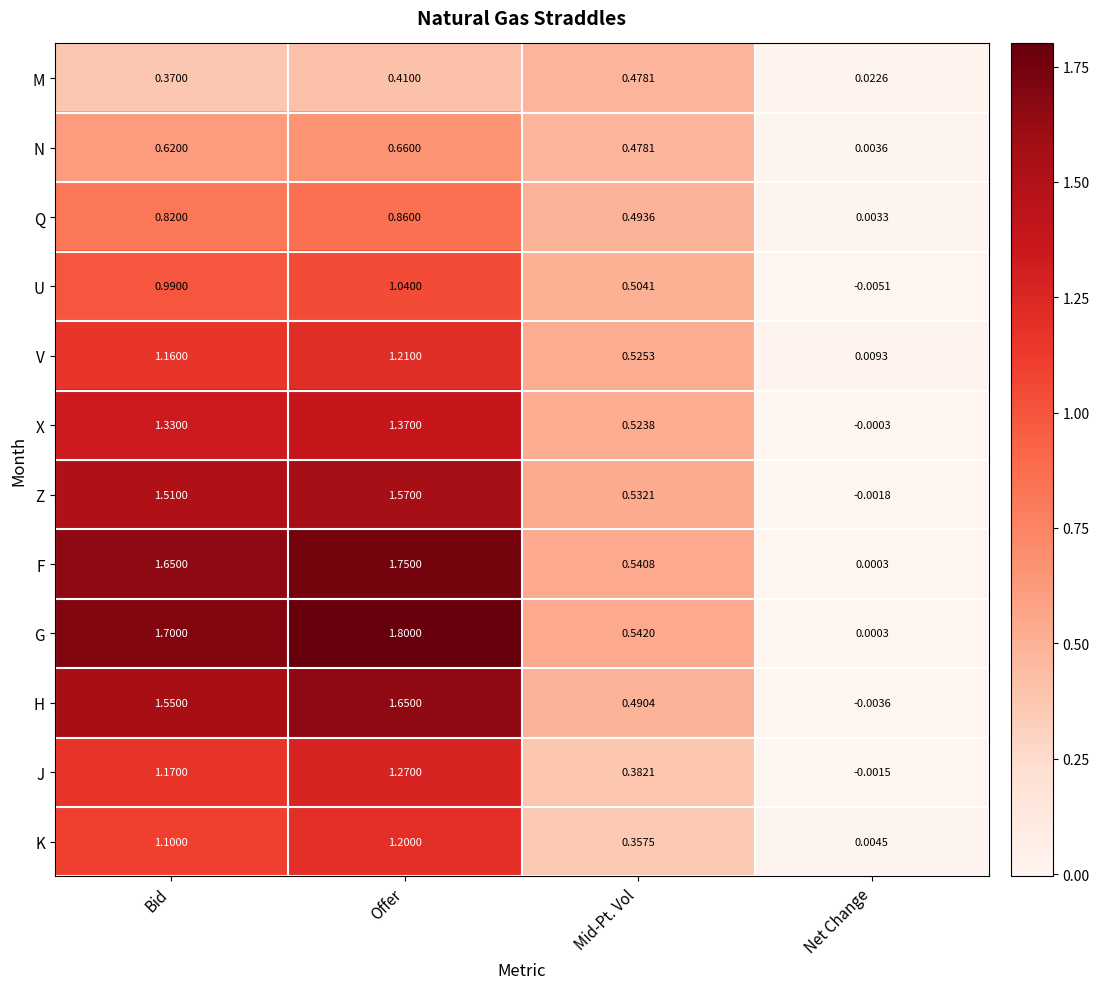

Which series has the widest spread of values?

G